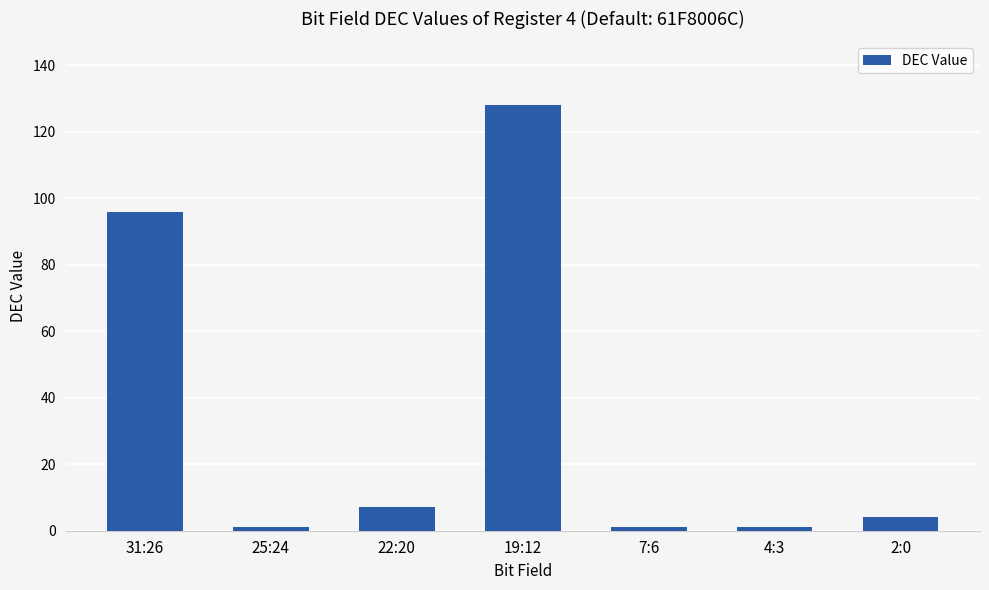

What is the greatest value displayed?

128